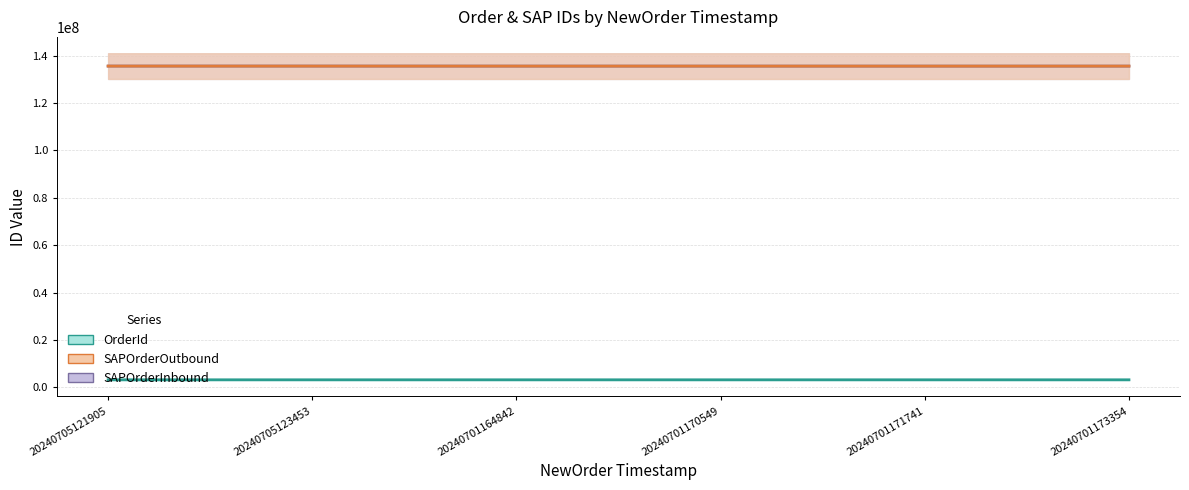

Reading left to right, list all the values displayed in this chart.

OrderId: 3213310	3213313	3213147	3213151	3213152	3213153
SAPOrderOutbound: 135560086	135558593	135552204	135550525	135545585	135552217
SAPOrderInbound: 135560085	135559353	135545565	135545565	135545584	135545584